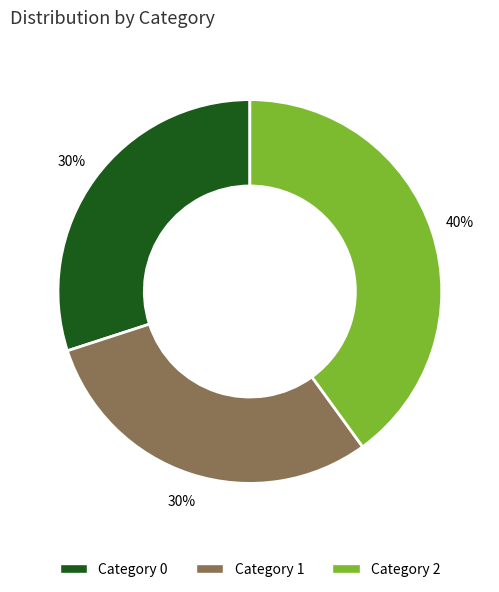

To the nearest percent, what percentage of the pie is Category 0?

30%